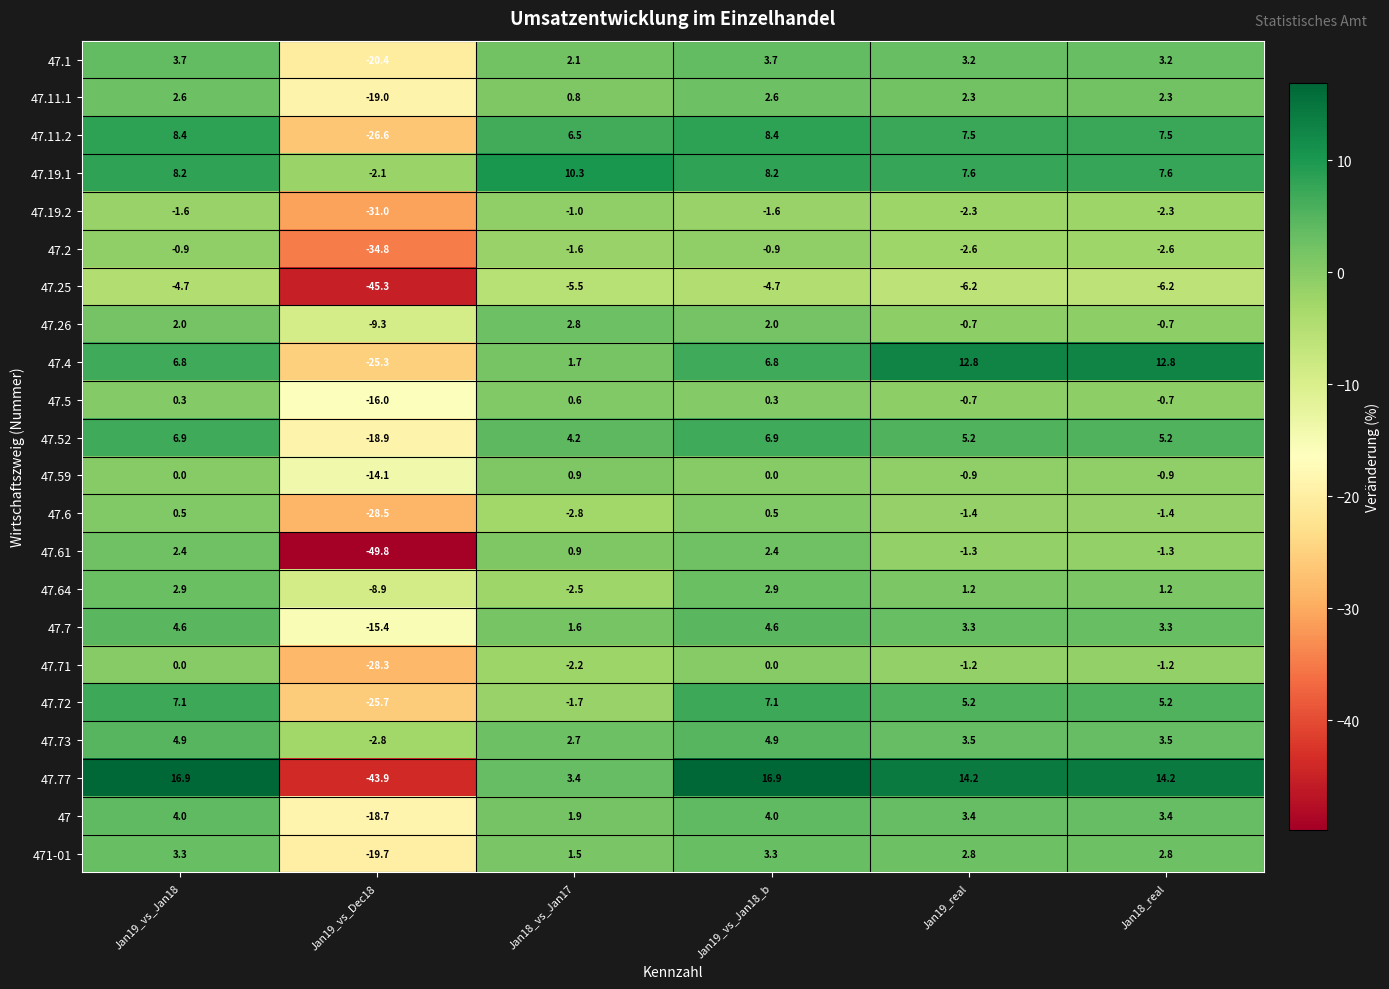

Which series has the largest range (max minus min)?

47.77